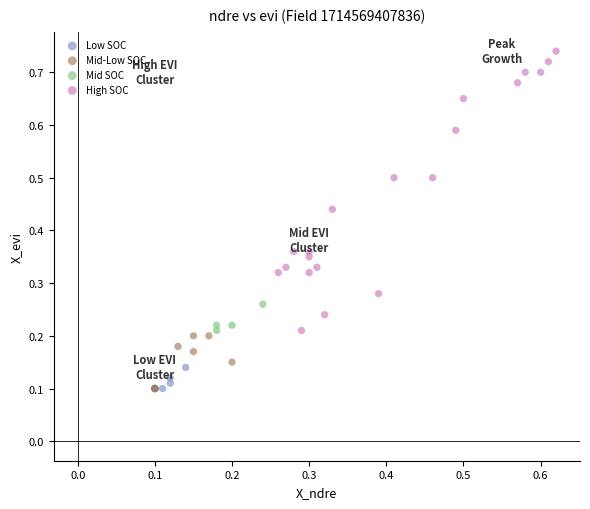

Which series contains the highest Y value?

High SOC